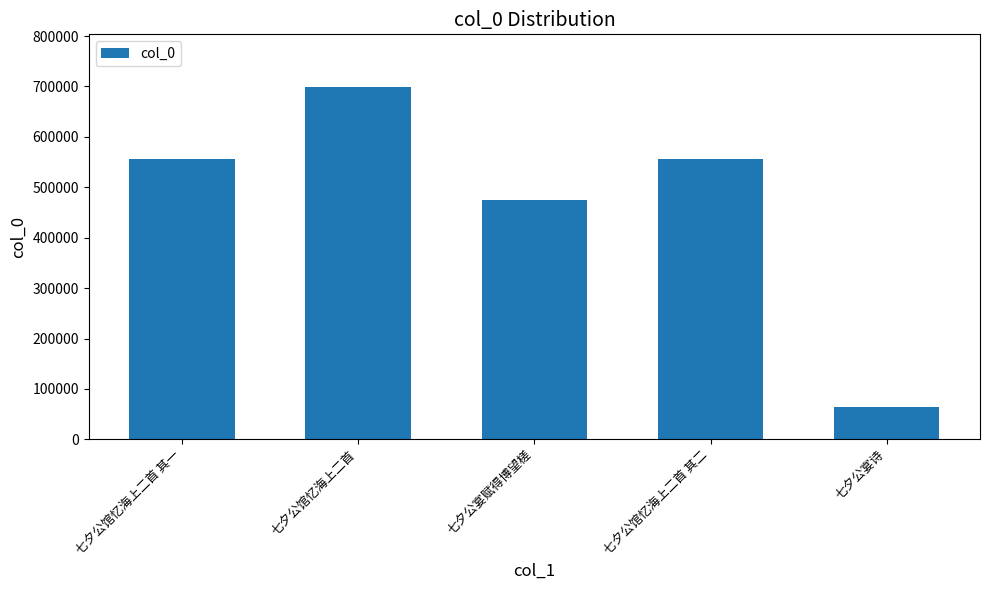

The value at 七夕公馆忆海上二首 其一 is 994570. True or false?

False